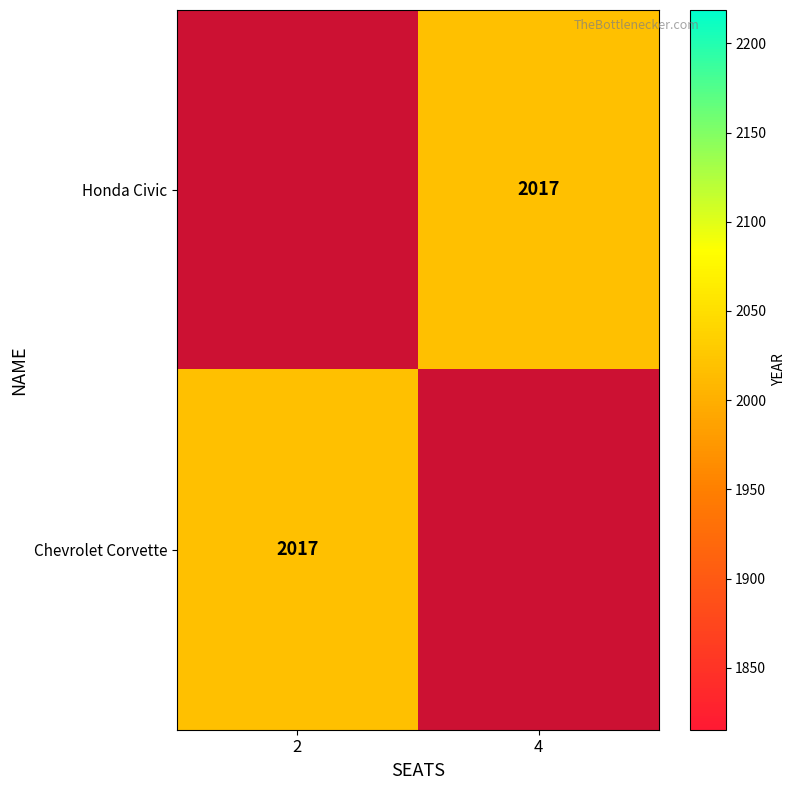

The Chevrolet Corvette series shows 2017 at 2. True or false?

True